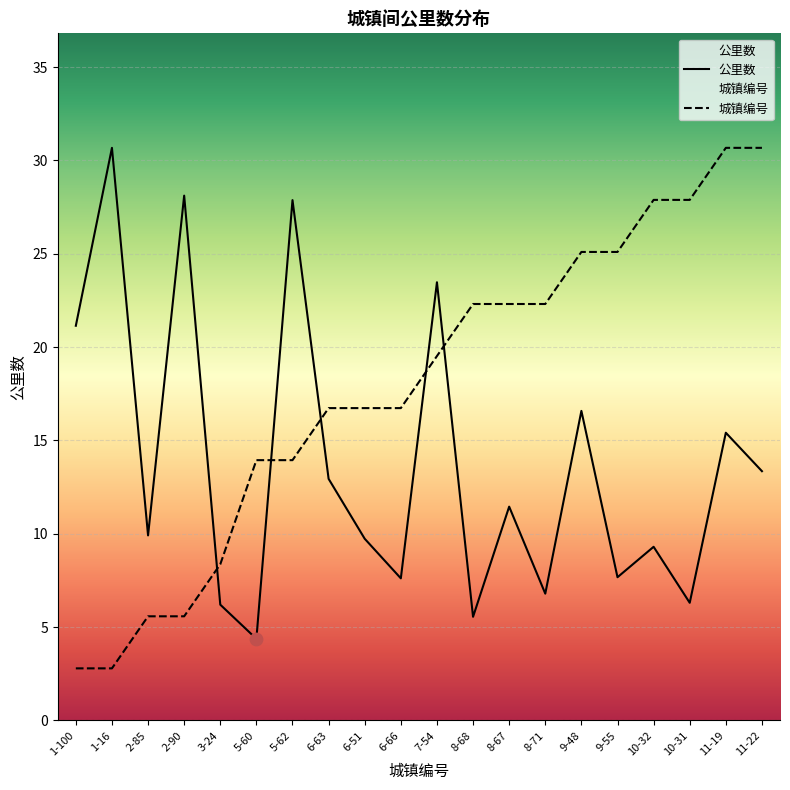

Which series has the widest spread of Y values?

城镇编号